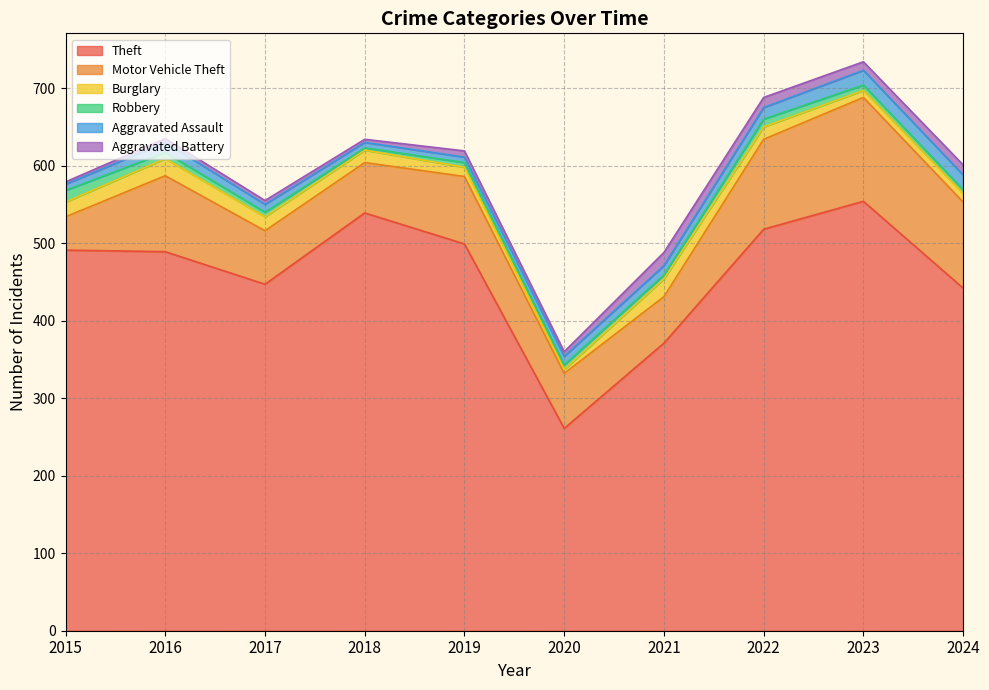

Where does the Burglary series first go above 16?

2015